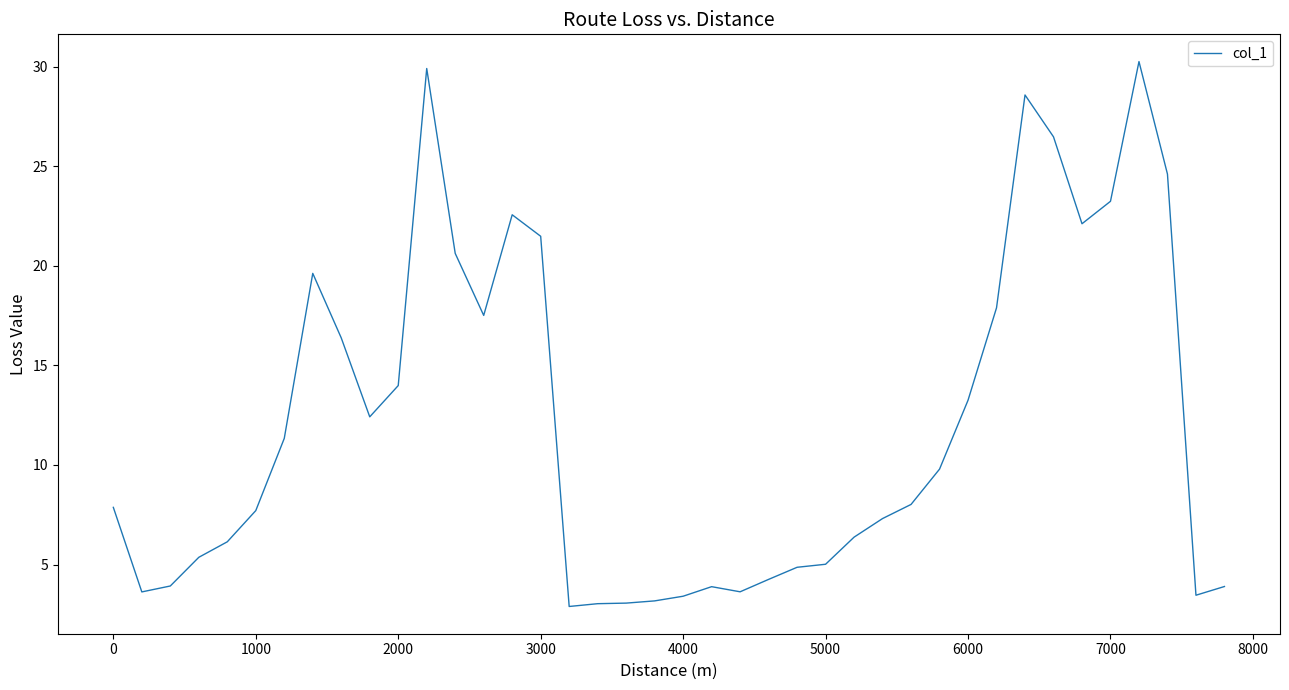

What is the difference between the maximum and minimum values?

27.4